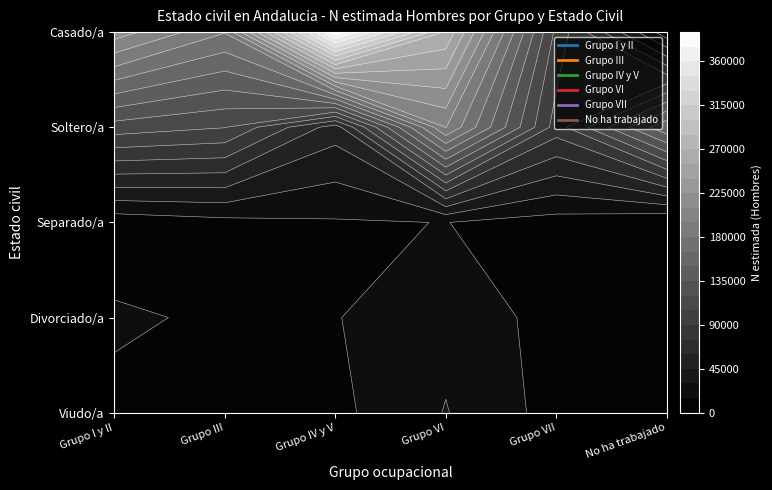

What is the difference between the Grupo VI values at Viudo/a and Soltero/a?

164876